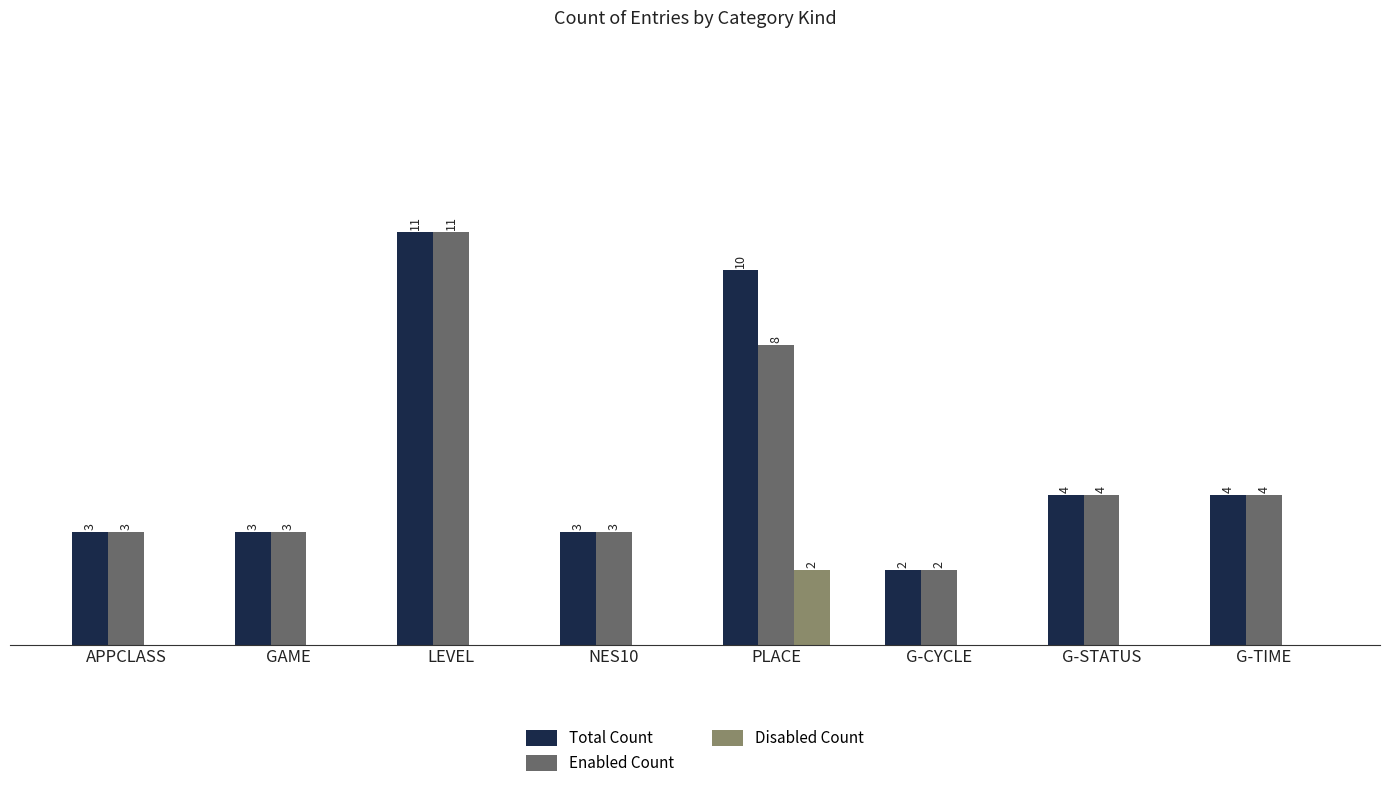

What are all the series names shown in the legend?

Total Count, Enabled Count, Disabled Count